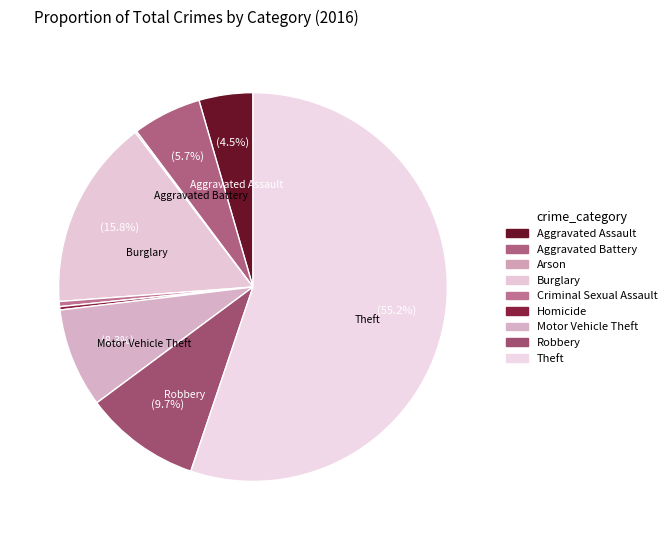

How many segments does this pie chart have?

9